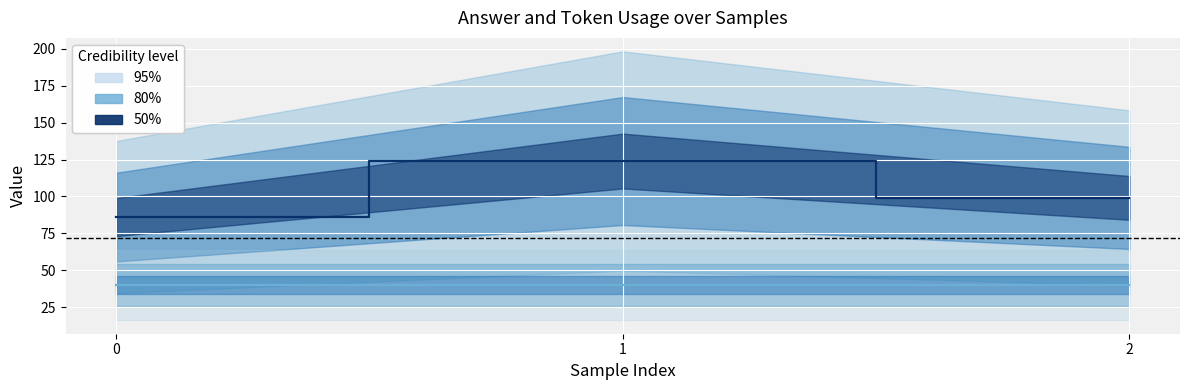

Reading left to right, extract all data points from this chart.

token_usage: 0=86	1=124	2=99
answer: 0=40	1=40	2=40